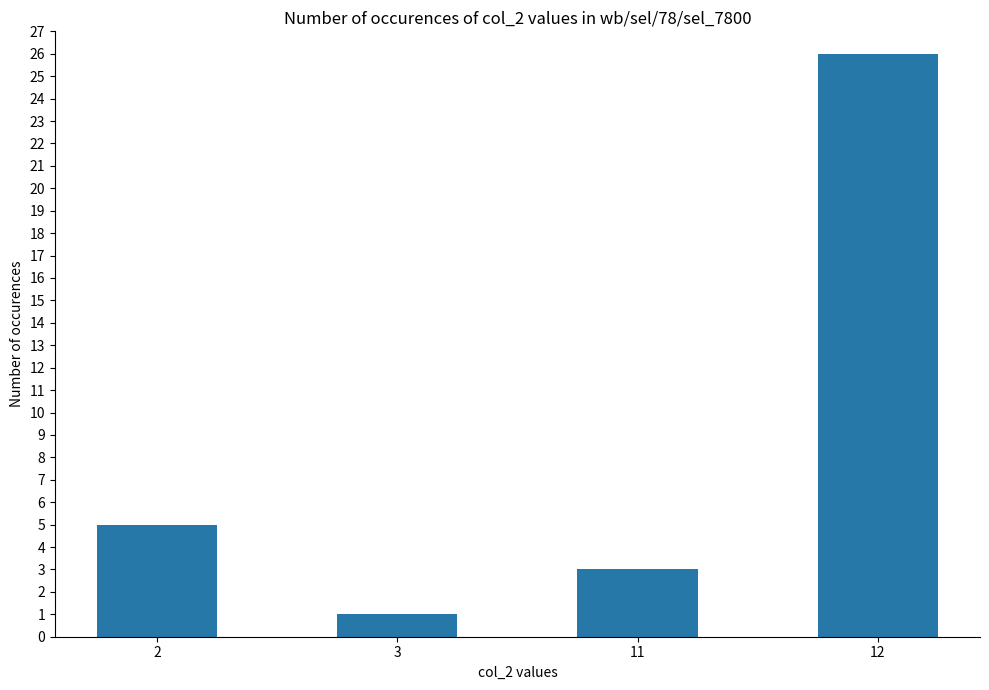

At which category does the chart reach its minimum across all series?

3